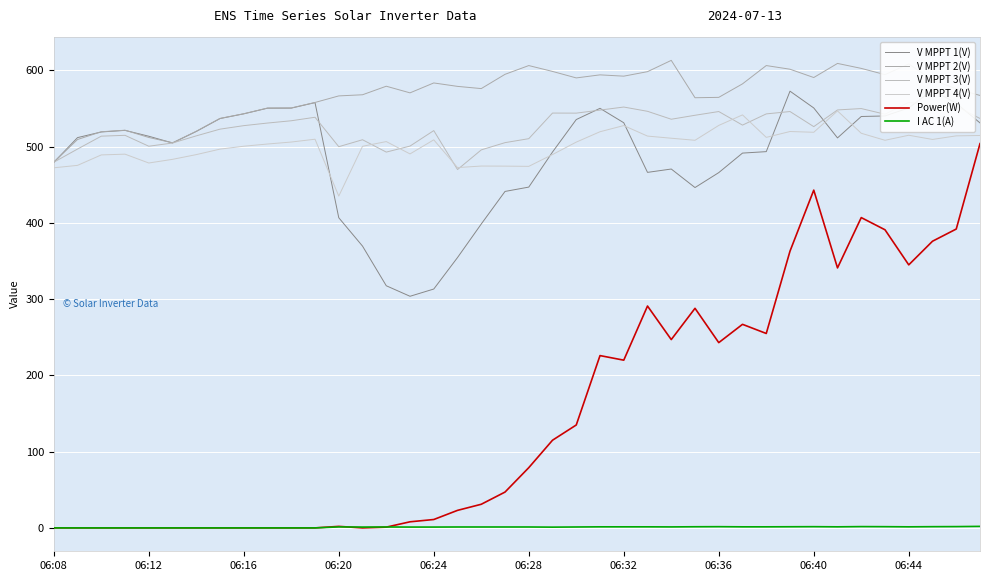

True or false: V MPPT 2(V) and I AC 1(A) cross at least once.

False